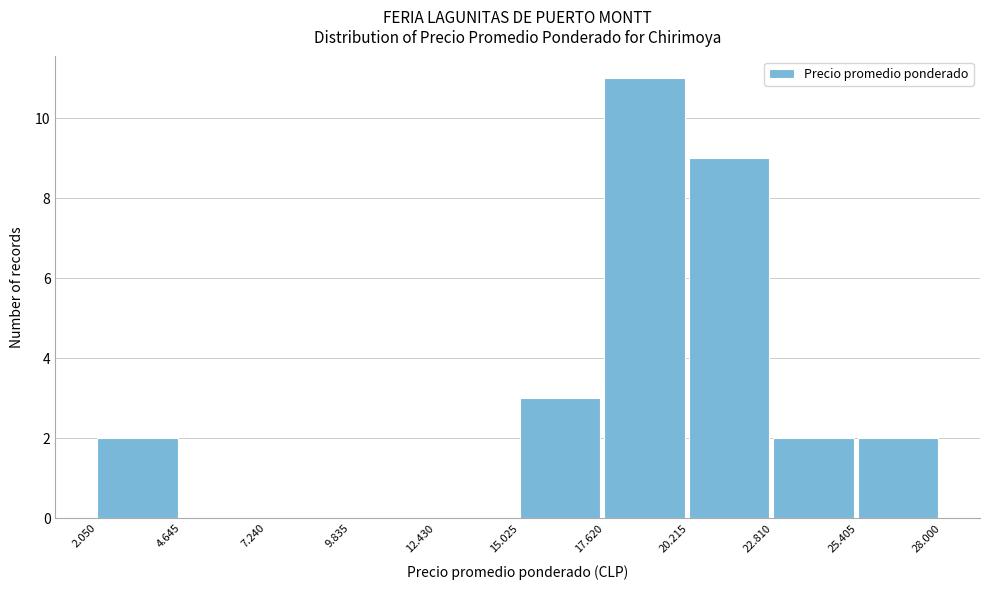

Reading right to left, list all the values displayed in this chart.

25.405=2	22.810=2	20.215=9	17.620=11	15.025=3	12.430=0	9.835=0	7.240=0	4.645=0	2.050=2